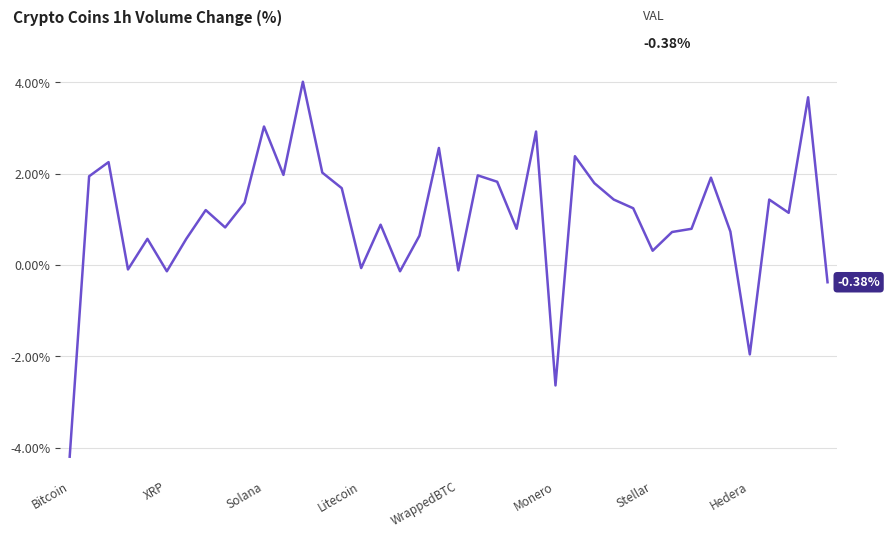

What is the sum of all values?

40.8